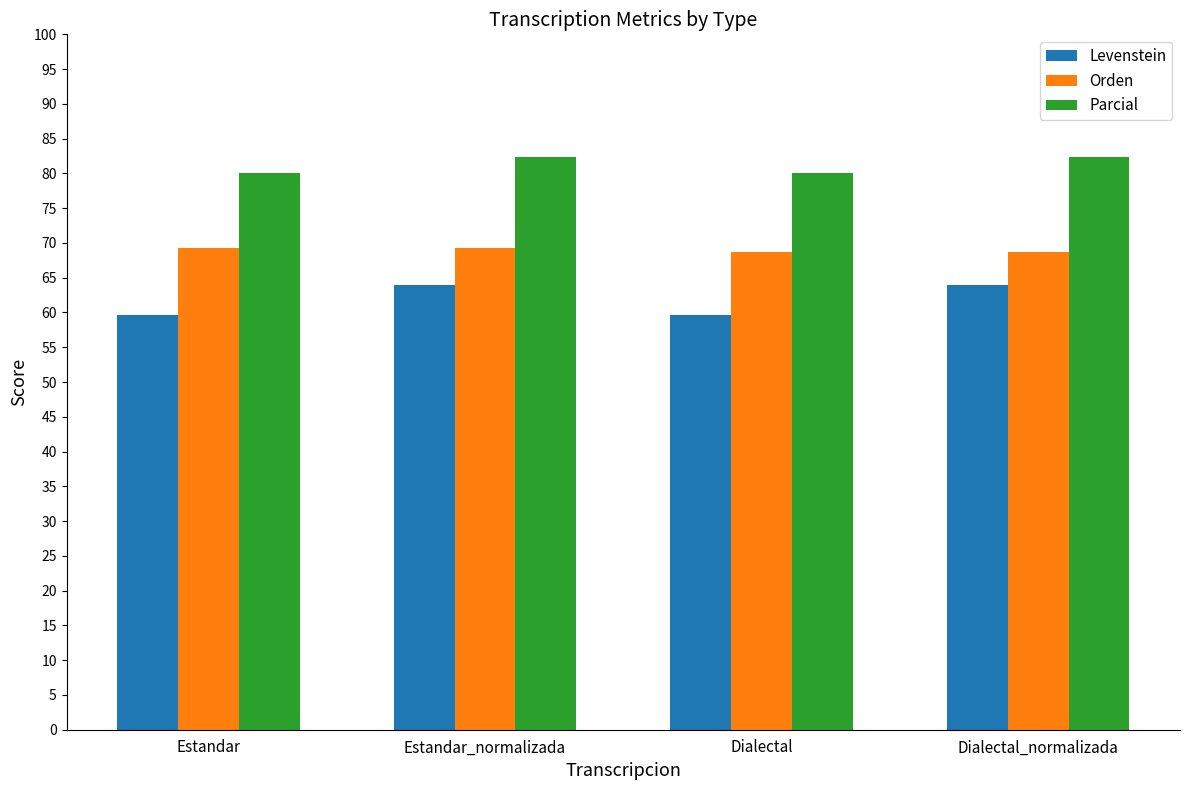

What is the label of the 2nd bar from the right?

Dialectal